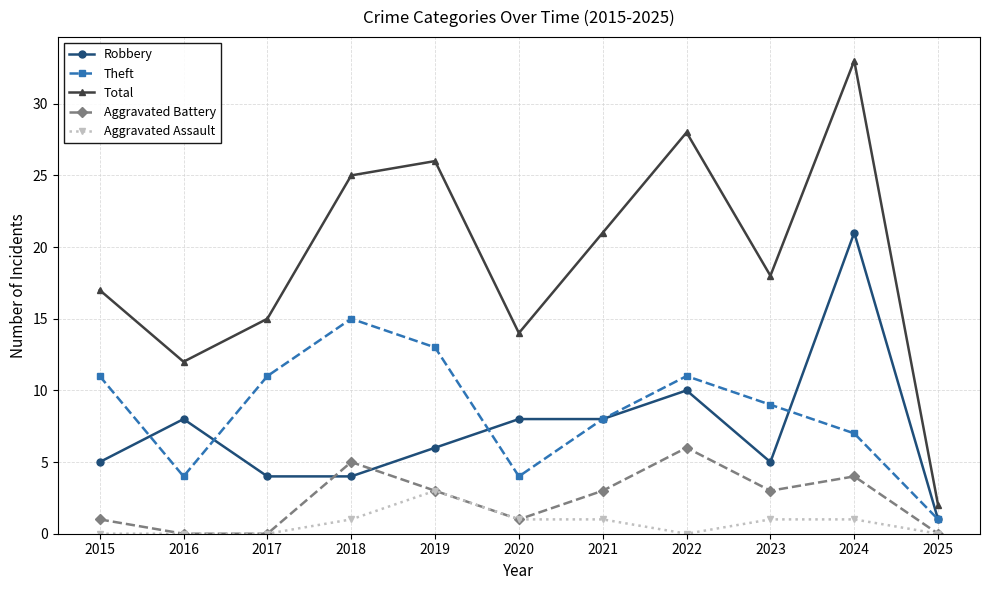

What is the value of the Total point at the 7th from the left?

21